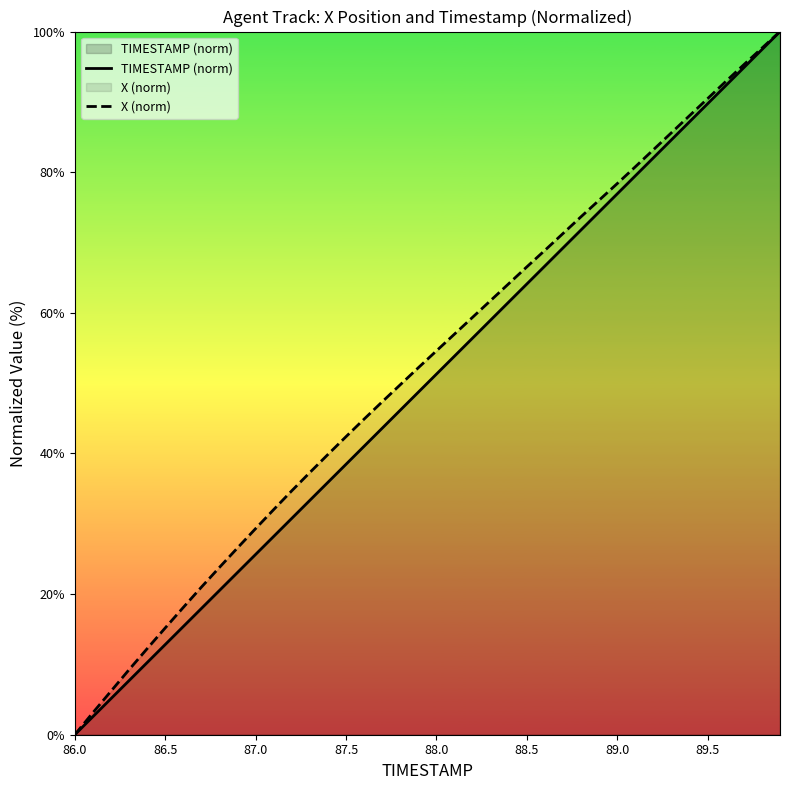

What is the difference between the maximum and minimum values in the X (norm) series?

100.0